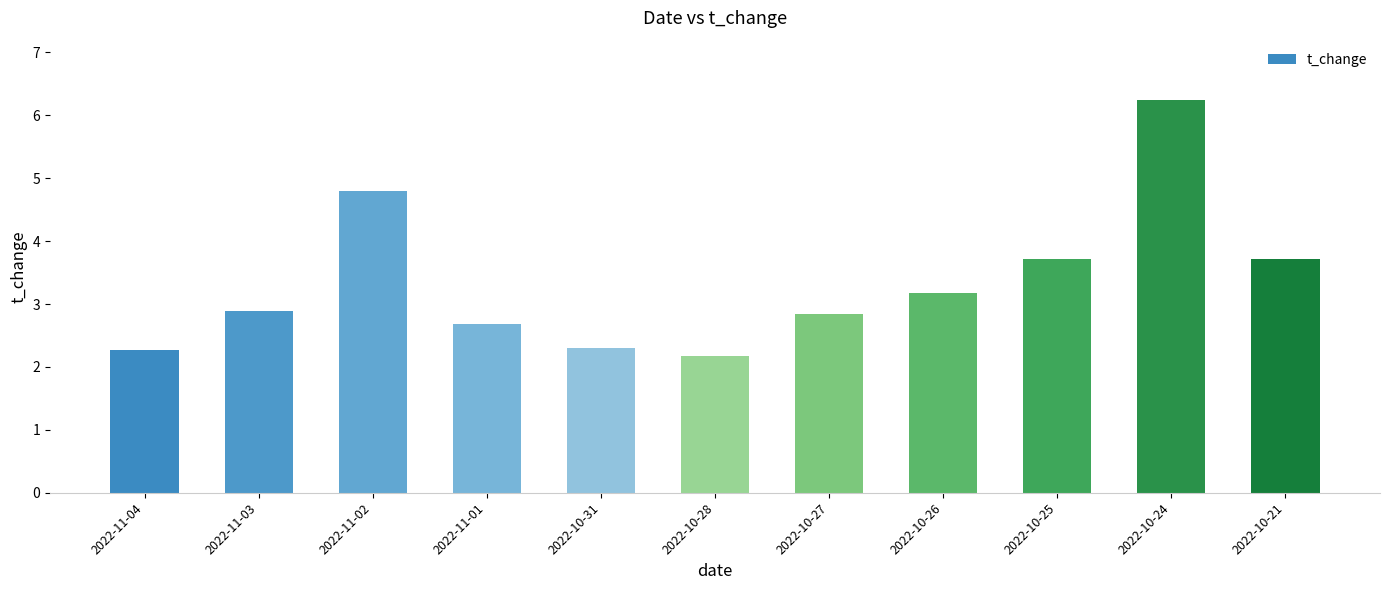

True or false: the data shows 2.3 at 2022-10-31.

True